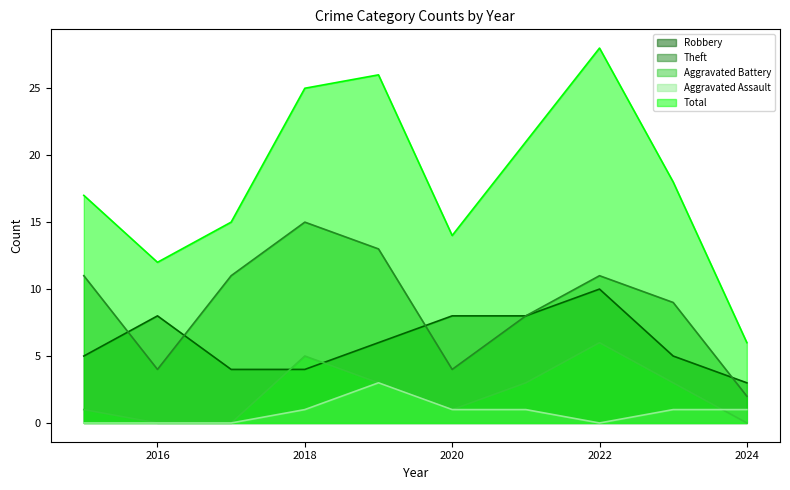

Reading left to right, transcribe all the data shown in this chart.

Robbery: 2015=5	2016=8	2017=4	2018=4	2019=6	2020=8	2021=8	2022=10	2023=5	2024=3
Theft: 2015=11	2016=4	2017=11	2018=15	2019=13	2020=4	2021=8	2022=11	2023=9	2024=2
Aggravated Battery: 2015=1	2016=0	2017=0	2018=5	2019=3	2020=1	2021=3	2022=6	2023=3	2024=0
Aggravated Assault: 2015=0	2016=0	2017=0	2018=1	2019=3	2020=1	2021=1	2022=0	2023=1	2024=1
Total: 2015=17	2016=12	2017=15	2018=25	2019=26	2020=14	2021=21	2022=28	2023=18	2024=6